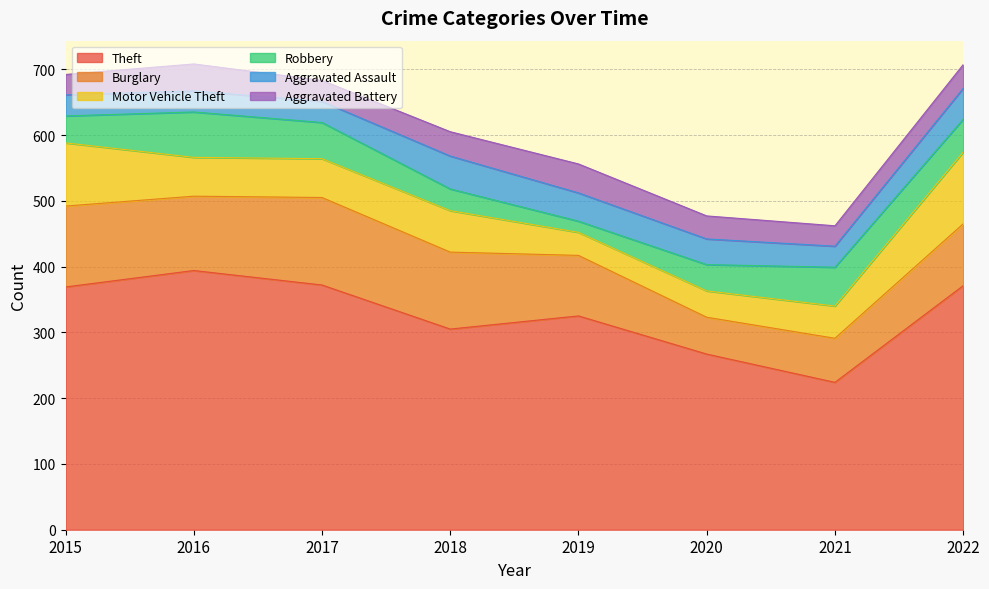

Where is Burglary nearest to the value 94?

2022